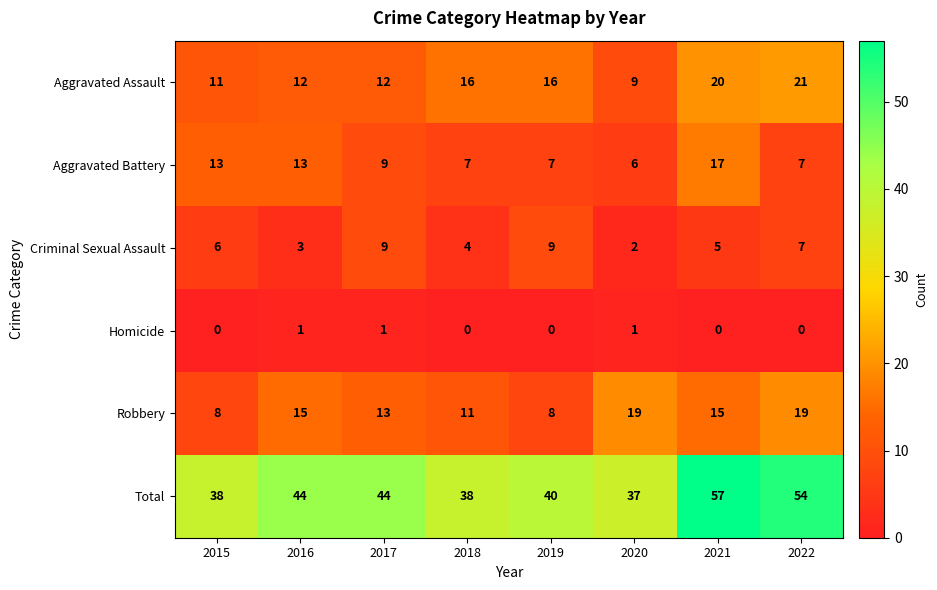

Rank the series at 2018 from highest to lowest value.

Total, Aggravated Assault, Robbery, Aggravated Battery, Criminal Sexual Assault, Homicide